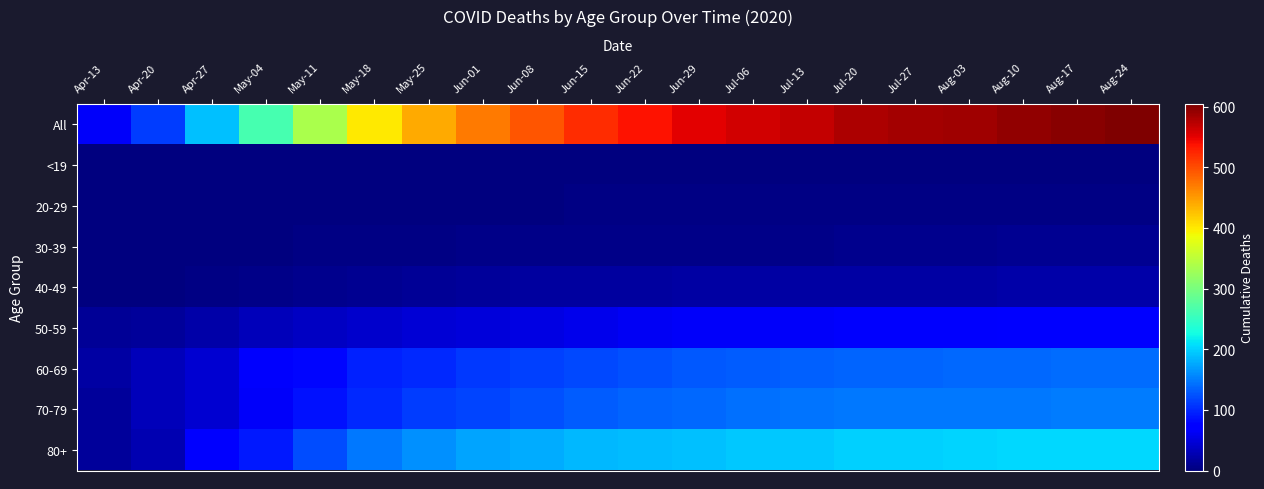

Which series has the largest total across all categories?

All